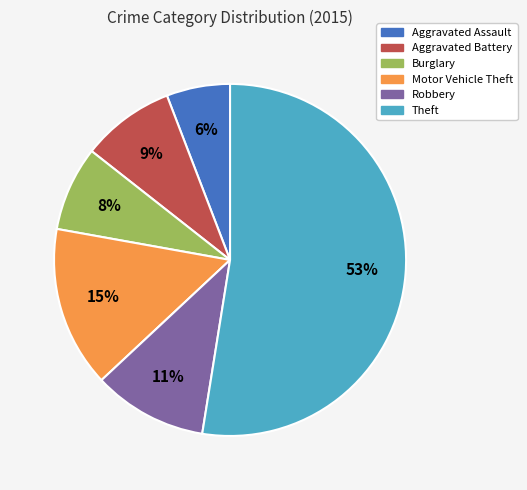

What is the ratio of the value at Robbery to the value at Aggravated Battery?

1.2